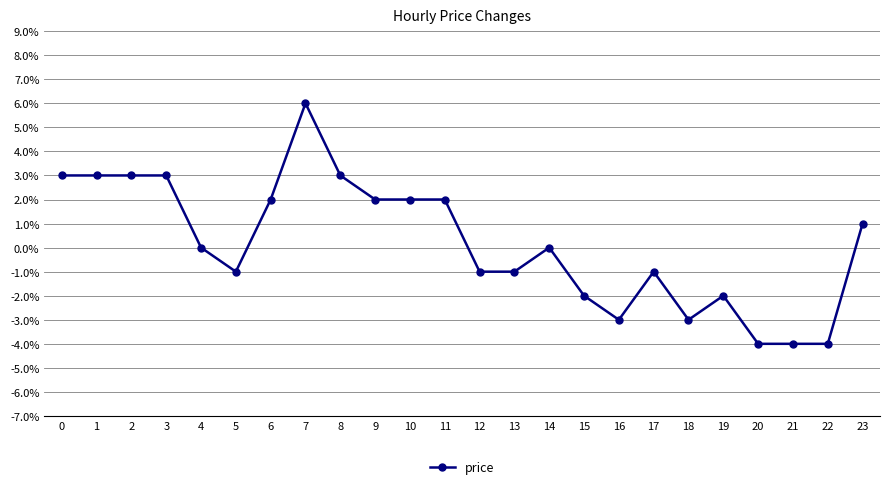

True or false: the data has more than 0 interior local peaks.

True